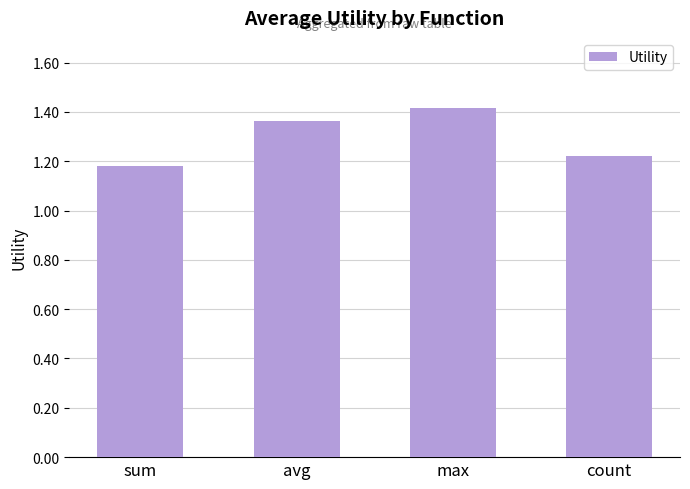

What is the label of the 1st bar from the right?

count